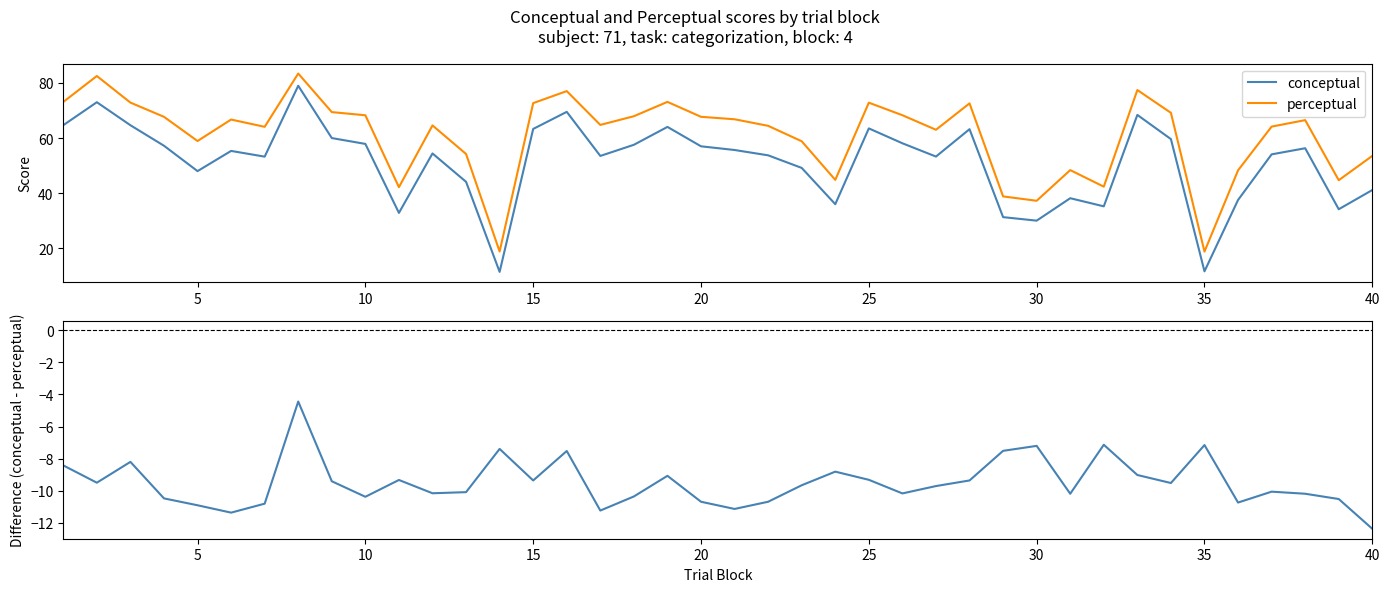

True or false: conceptual has more than 1 interior local peaks.

True